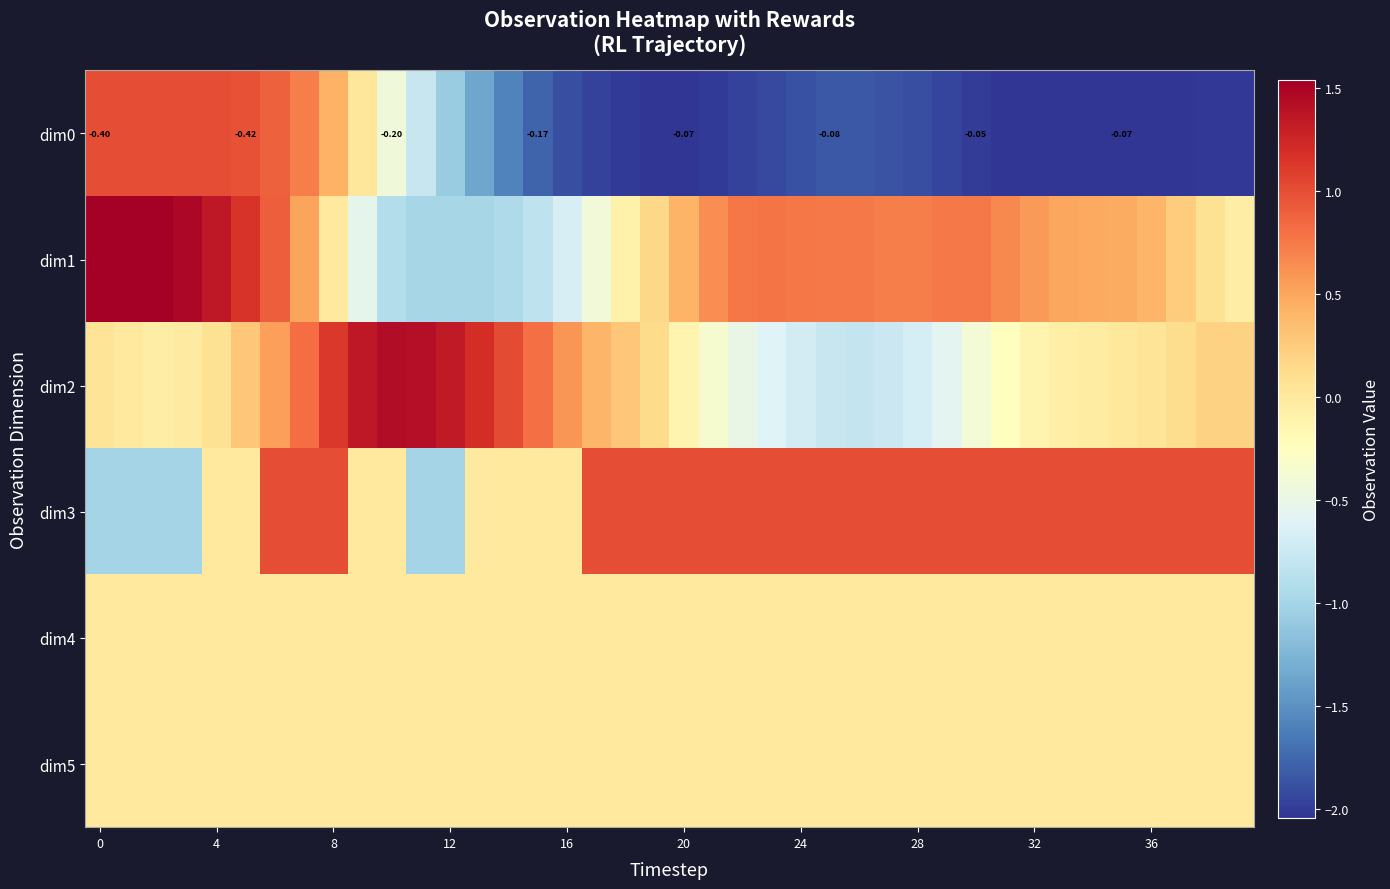

What is the average value of the dim3 series?

0.5